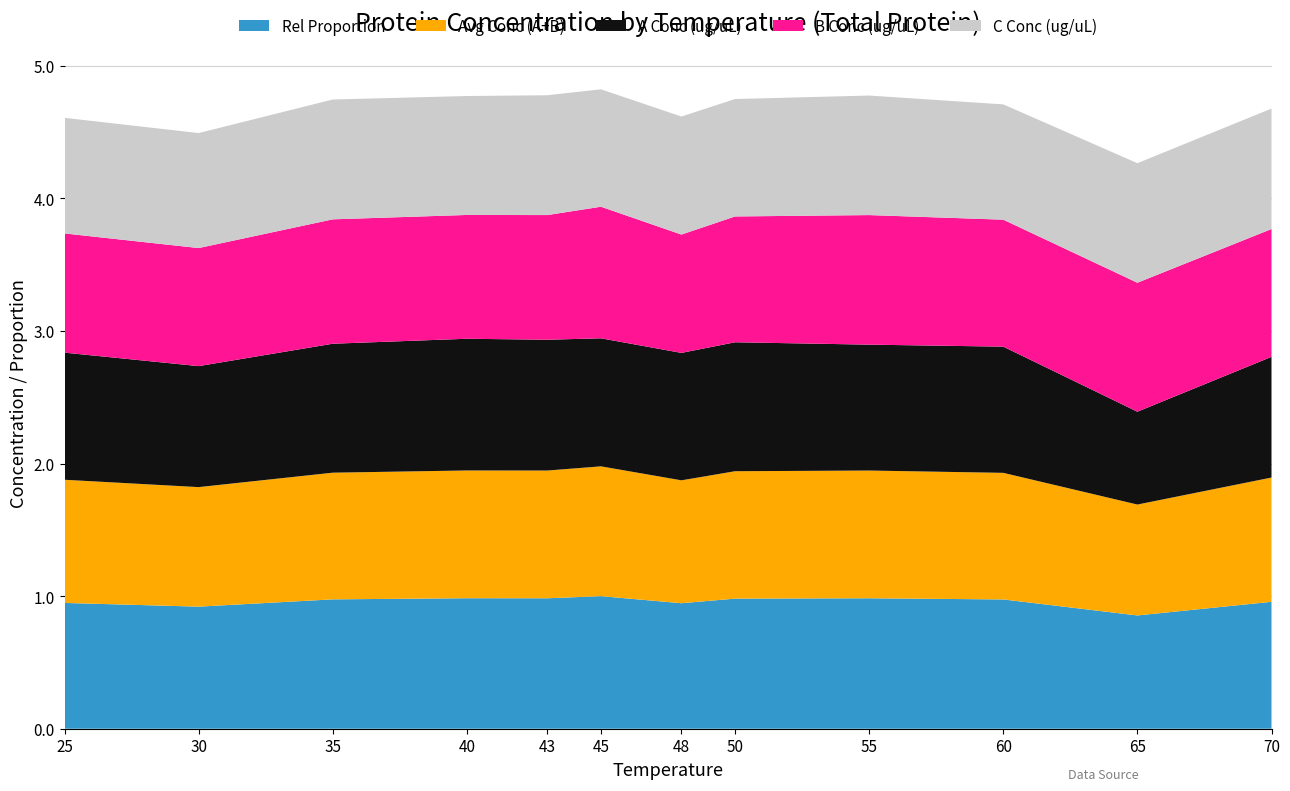

Reading left to right, extract all data points from this chart.

Rel Proportion: 0.9	0.9	1.0	1.0	1.0	1.0	0.9	1.0	1.0	1.0	0.9	1.0
Avg Conc (A+B): 0.9	0.9	1.0	1.0	1.0	1.0	0.9	1.0	1.0	1.0	0.8	0.9
A Conc (ug/uL): 1.0	0.9	1.0	1.0	1.0	1.0	1.0	1.0	0.9	1.0	0.7	0.9
B Conc (ug/uL): 0.9	0.9	0.9	0.9	0.9	1.0	0.9	0.9	1.0	1.0	1.0	1.0
C Conc (ug/uL): 0.9	0.9	0.9	0.9	0.9	0.9	0.9	0.9	0.9	0.9	0.9	0.9